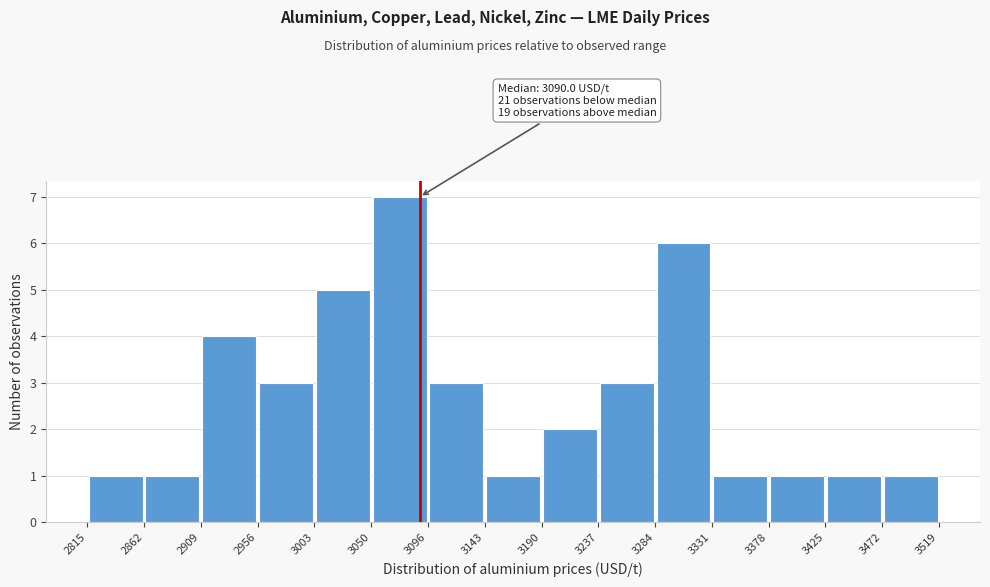

Which range on the x-axis has the tallest bar?

3050 to 3096